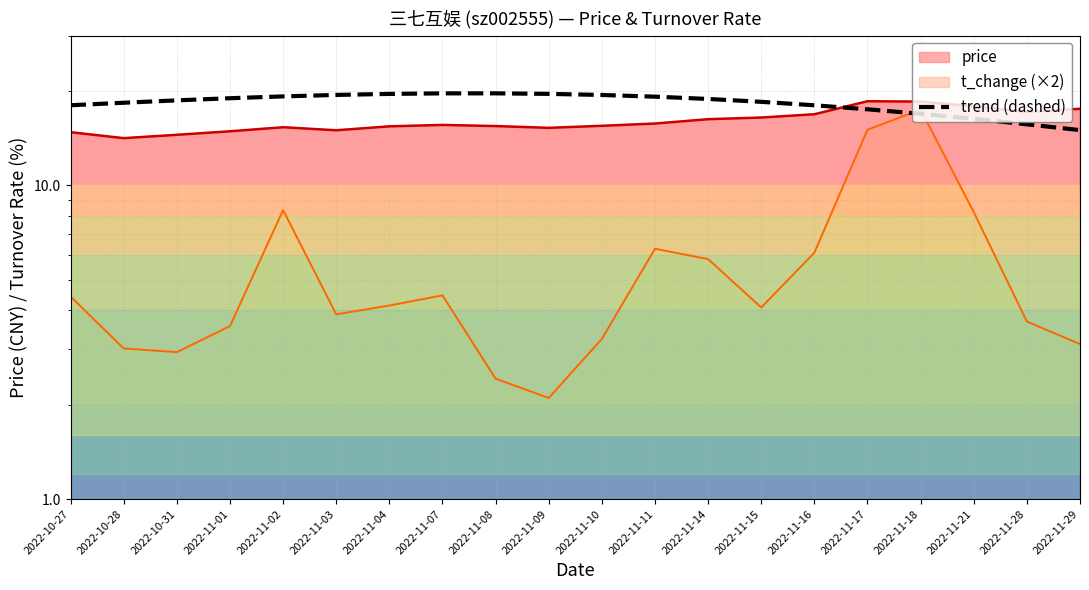

What is the change in value from 2022-10-28 to 2022-11-21?

-2.0